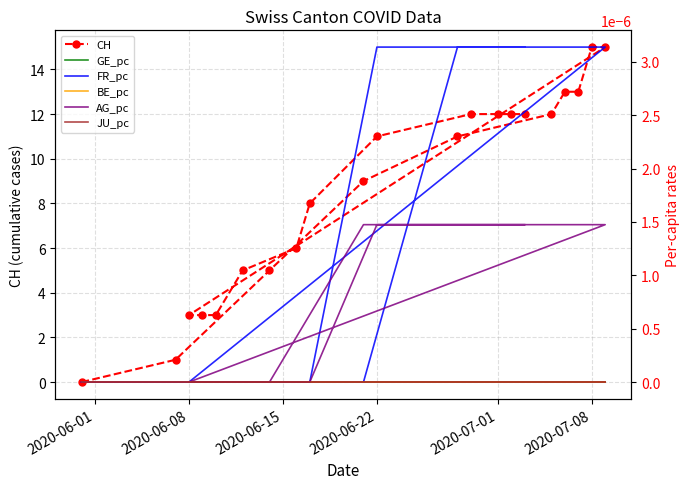

Is the value of BE_pc at 19 greater than the value of FR_pc at 13?

No